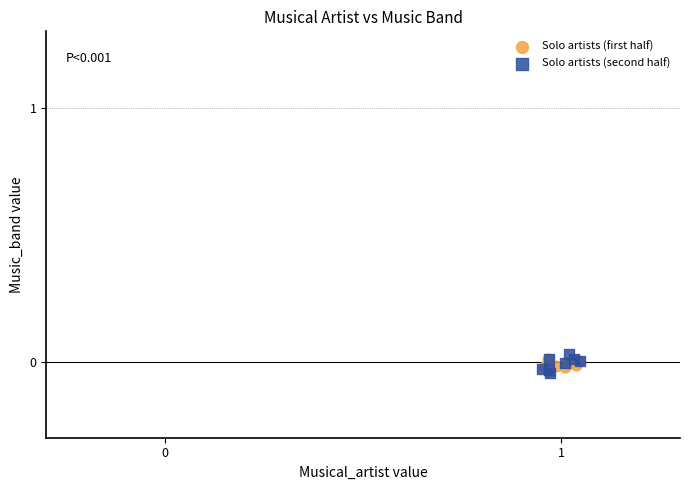

Which series has the widest spread of Y values?

Solo artists (second half)